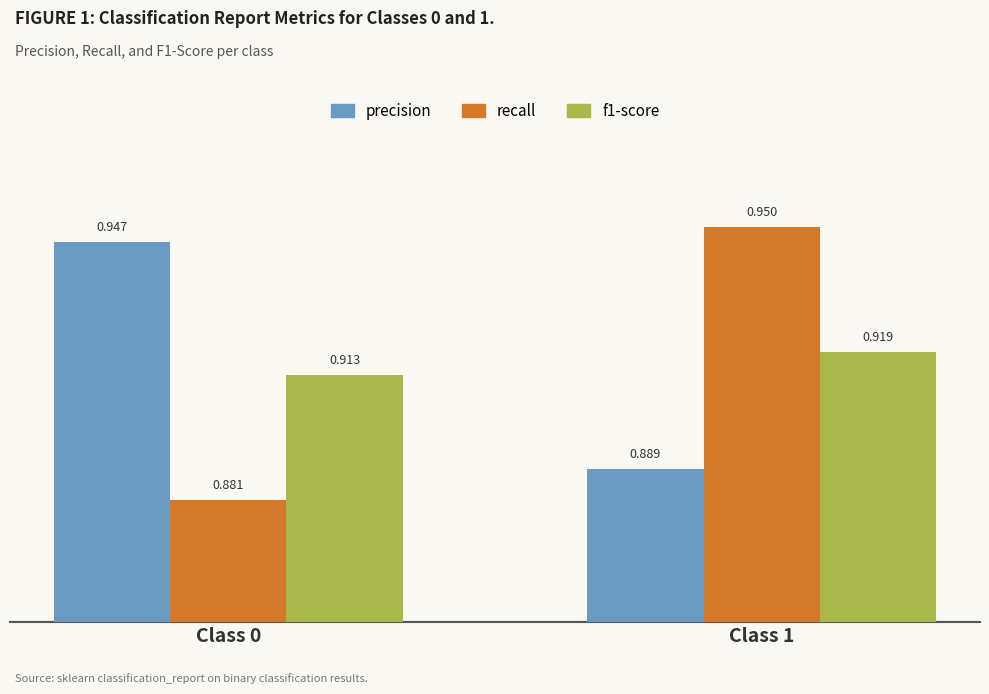

How many bars are there in total?

6